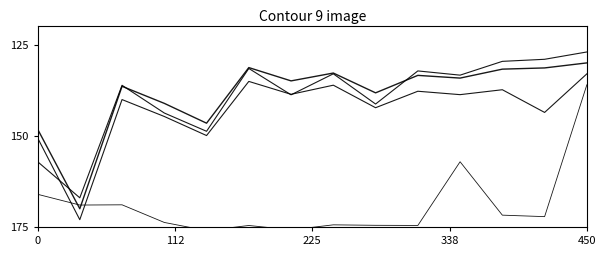

Is the value of XSMLL at 11 greater than the value of WEIGHTAVG_ROE at 5?

Yes